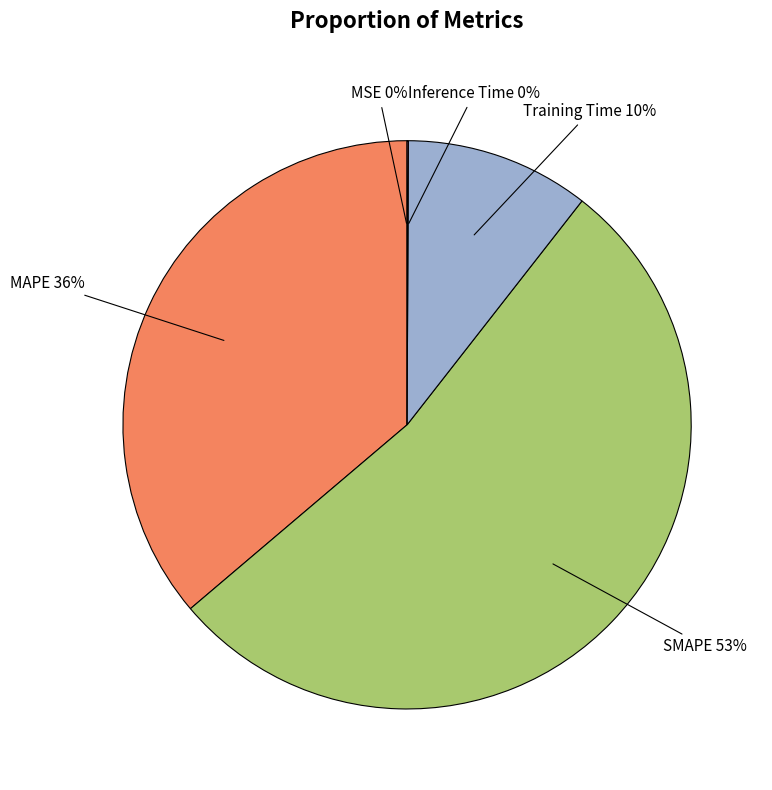

Does any single category account for the majority?

Yes